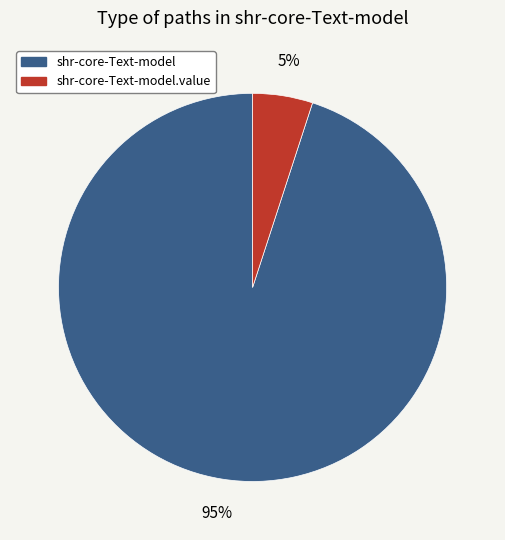

Is there any slice that represents more than half of the pie?

Yes